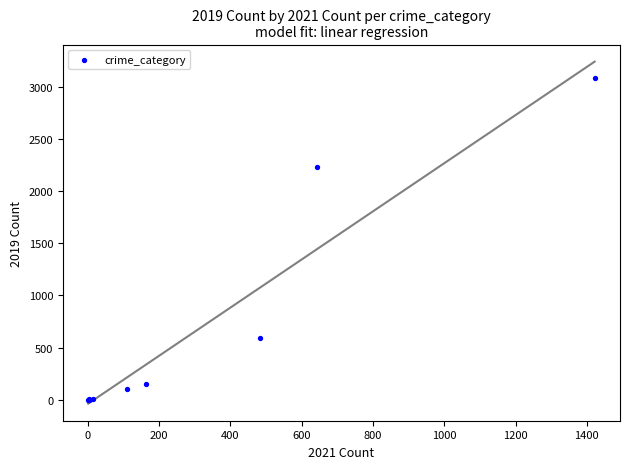

What Y value in the scatter plot is closest to 1540?

2230